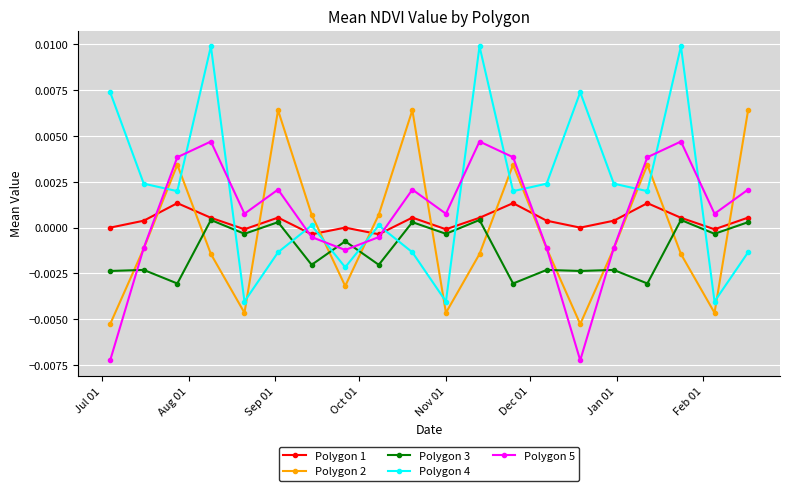

Which series has the widest spread of values?

Polygon 4